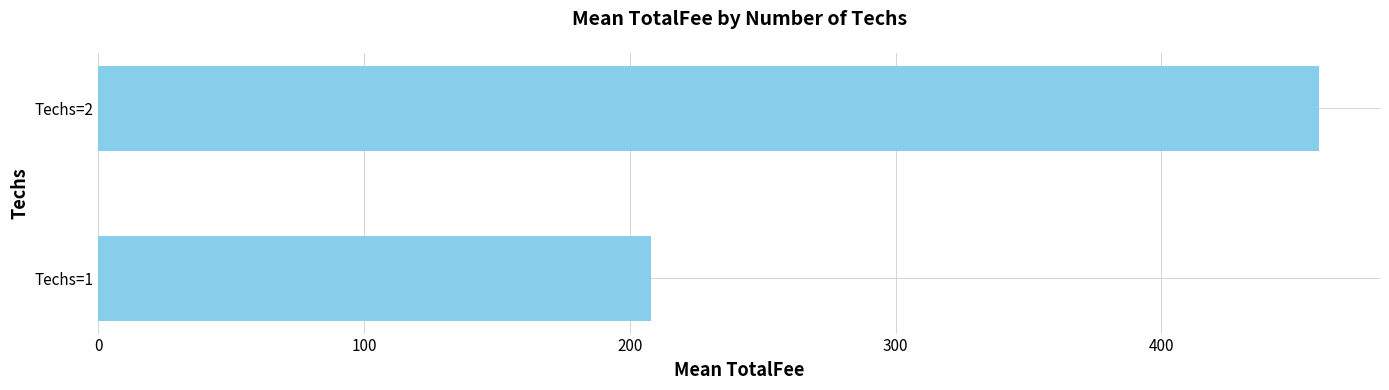

Between Techs=2 and Techs=1, which is larger?

Techs=2